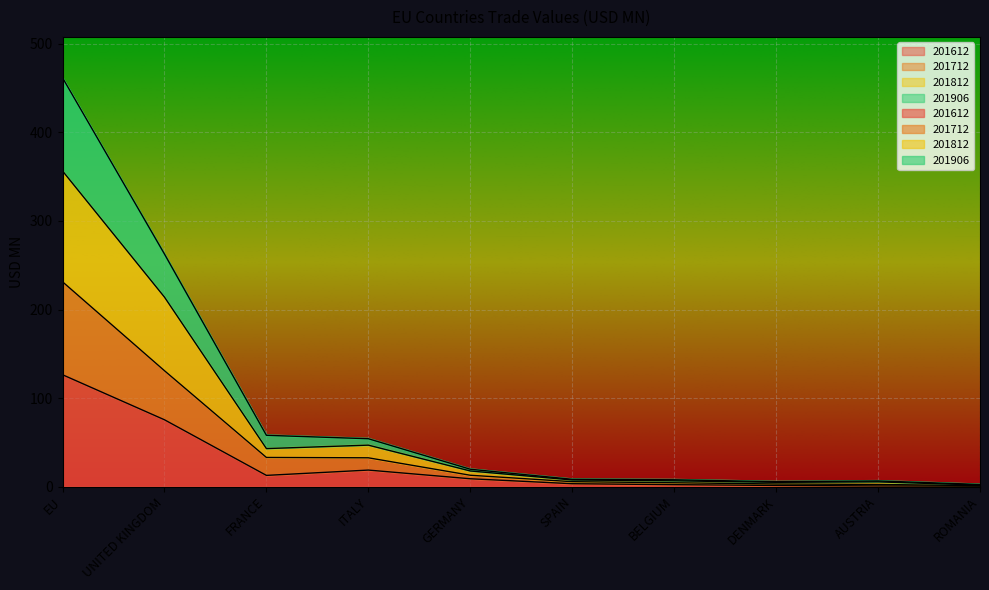

What is the approximate value of 201712 at FRANCE?

32.9